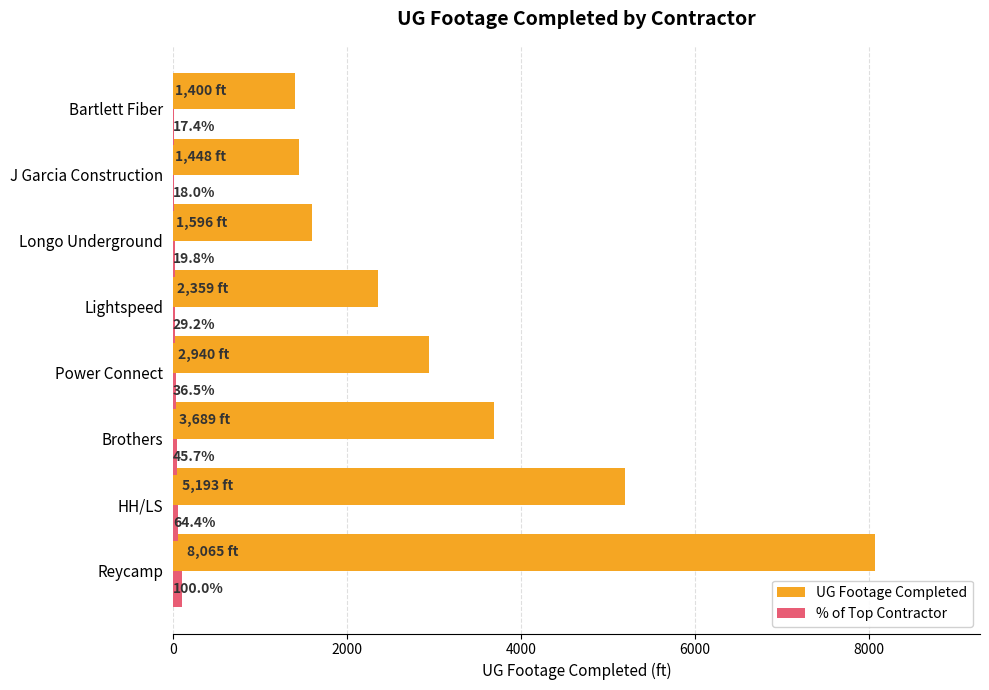

What is the maximum value for UG Footage Completed?

8065.0